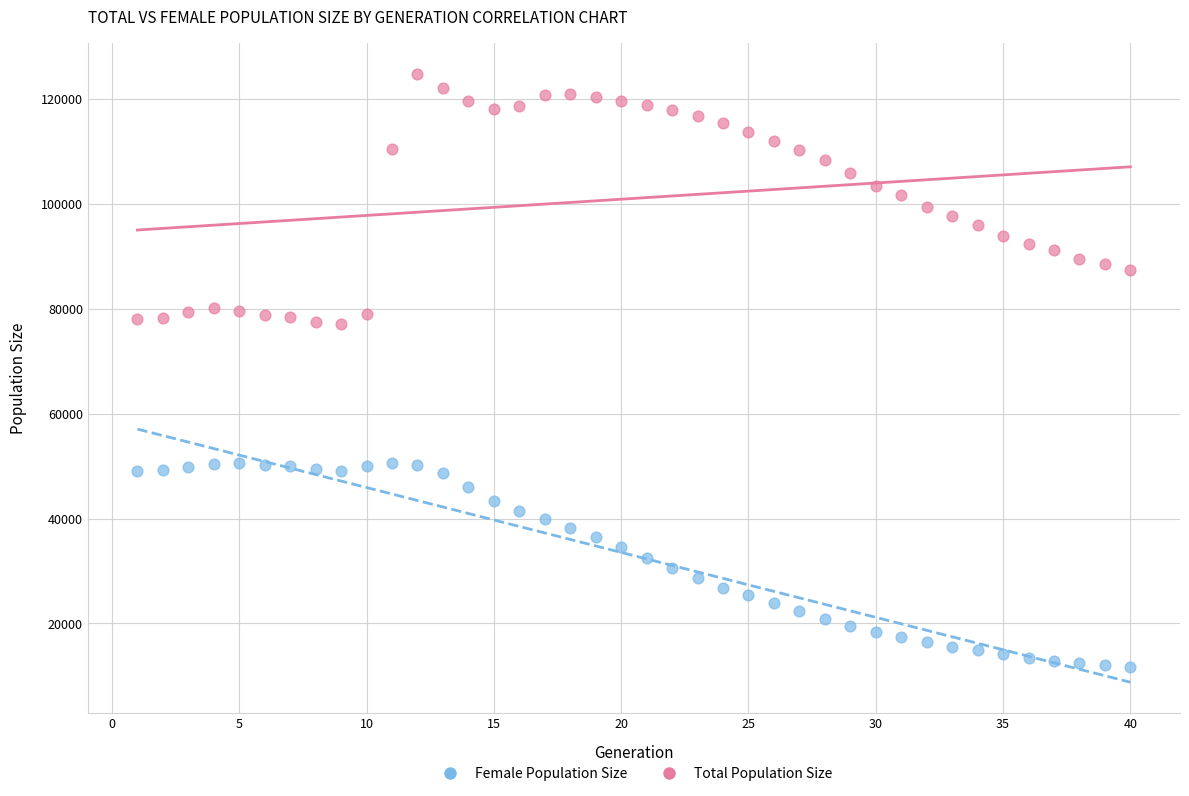

Which series has the widest spread of Y values?

Total Population Size